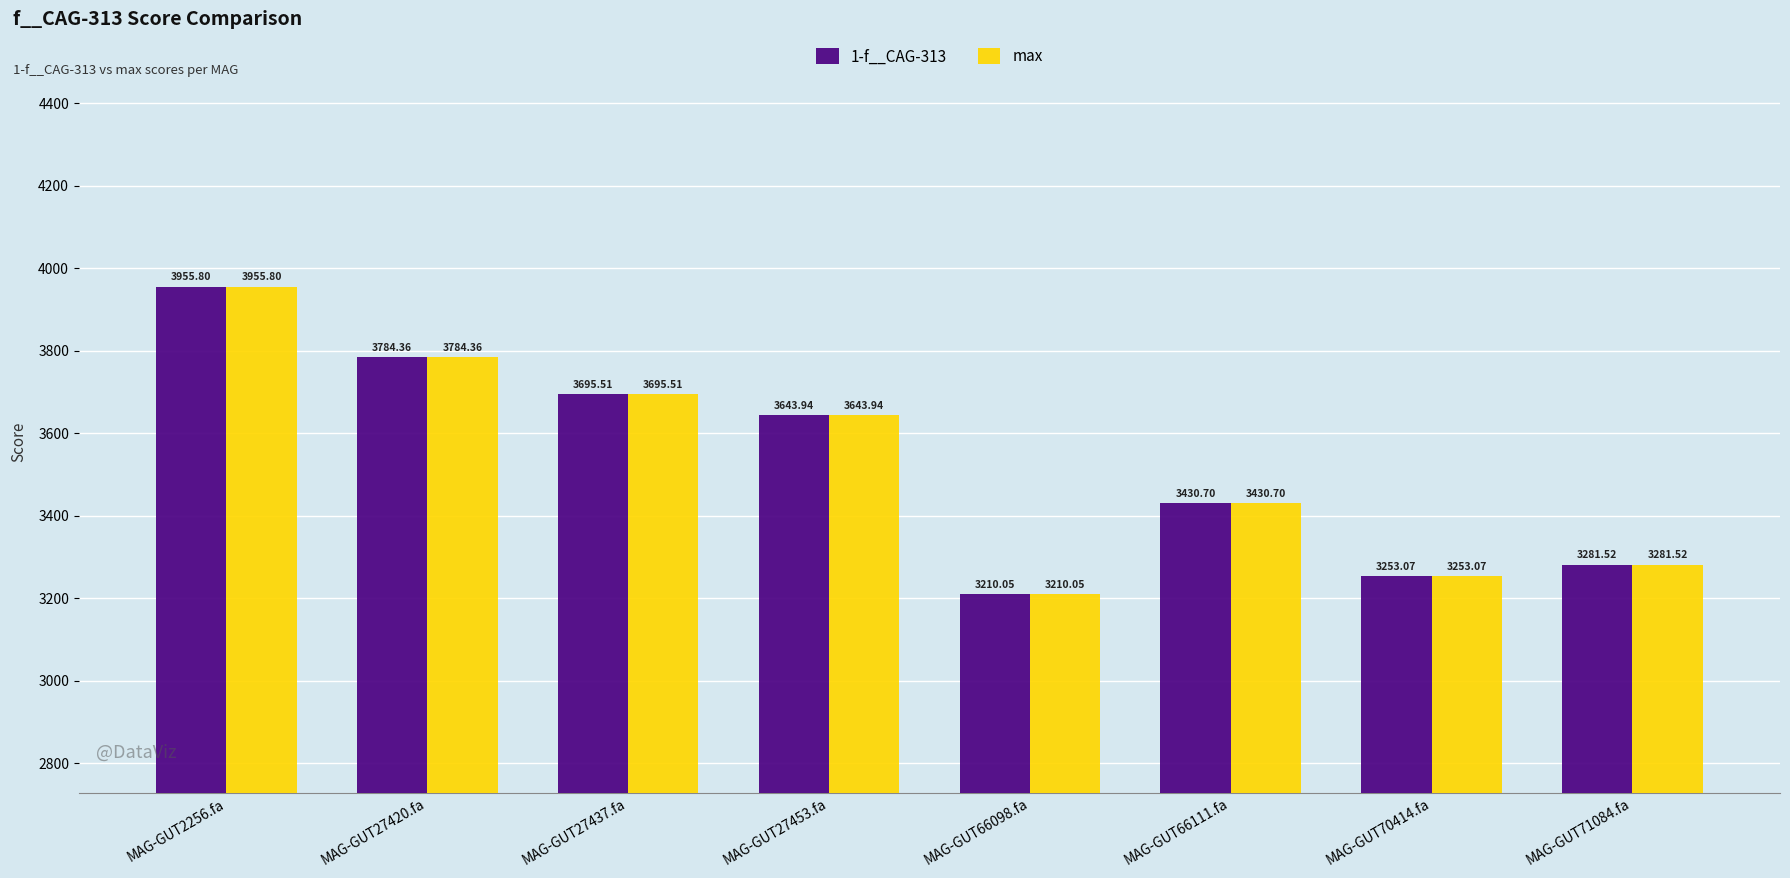

Does the chart contain any negative values?

No